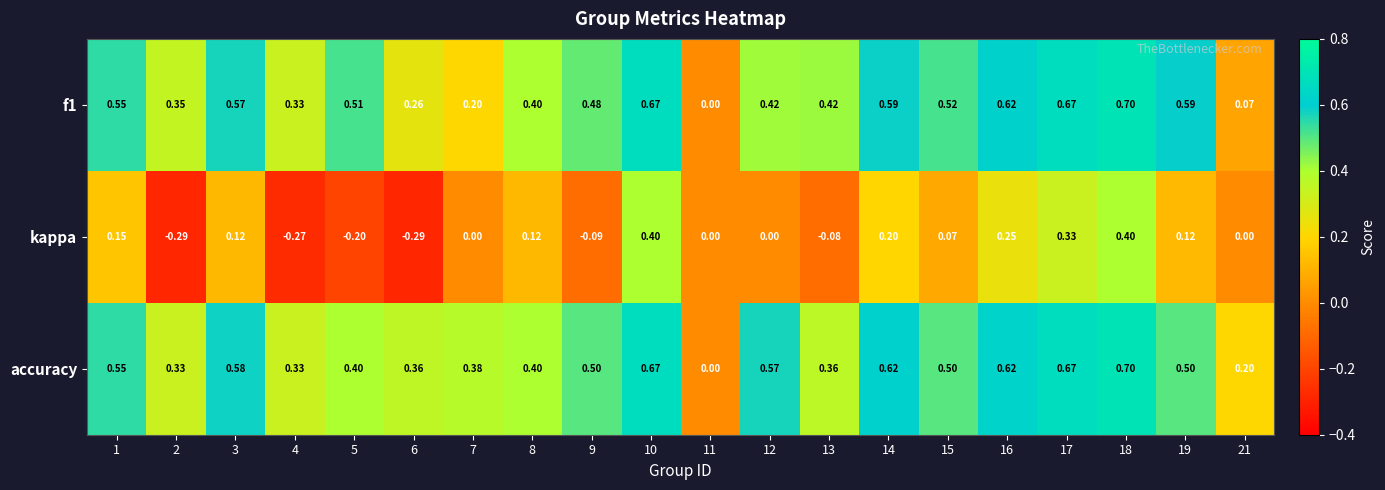

How many categories are shown in the chart?

20